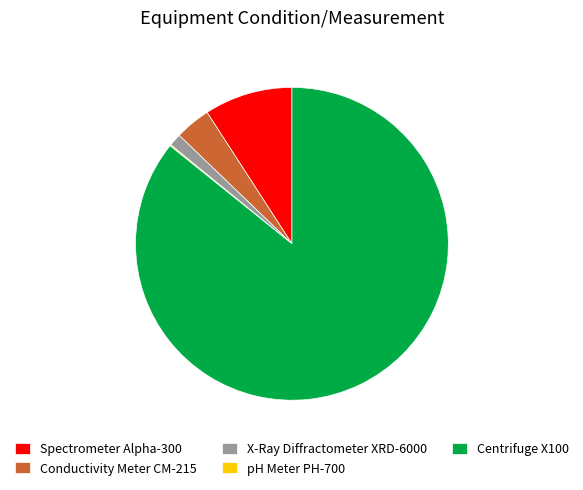

Between Spectrometer Alpha-300 and Conductivity Meter CM-215, which is larger?

Spectrometer Alpha-300